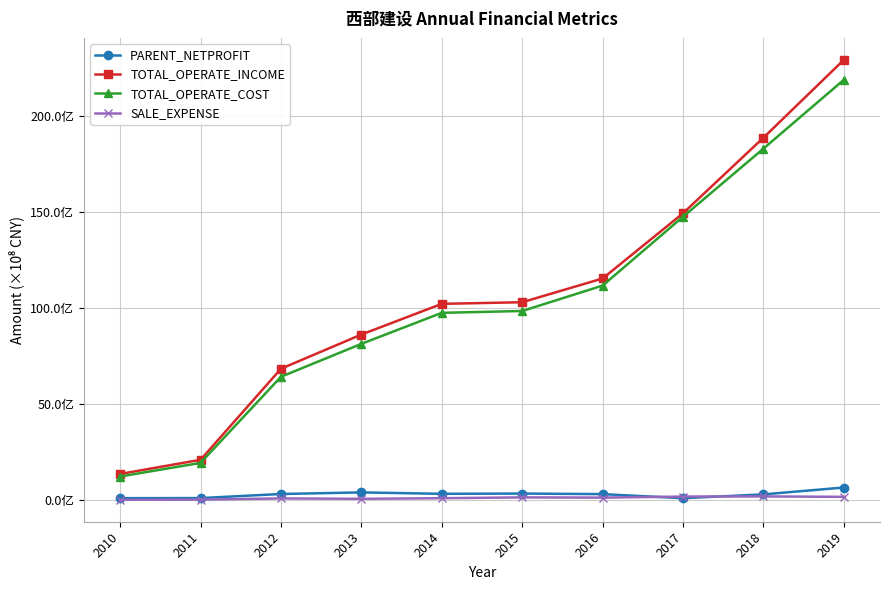

At 2015, list the series in order from smallest to largest.

SALE_EXPENSE, PARENT_NETPROFIT, TOTAL_OPERATE_COST, TOTAL_OPERATE_INCOME